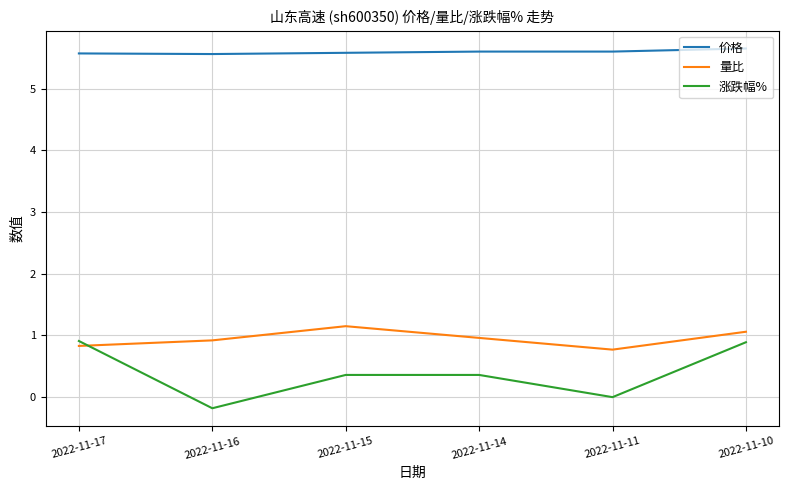

Where do 量比 and 涨跌幅% first cross each other?

2022-11-17 and 2022-11-16